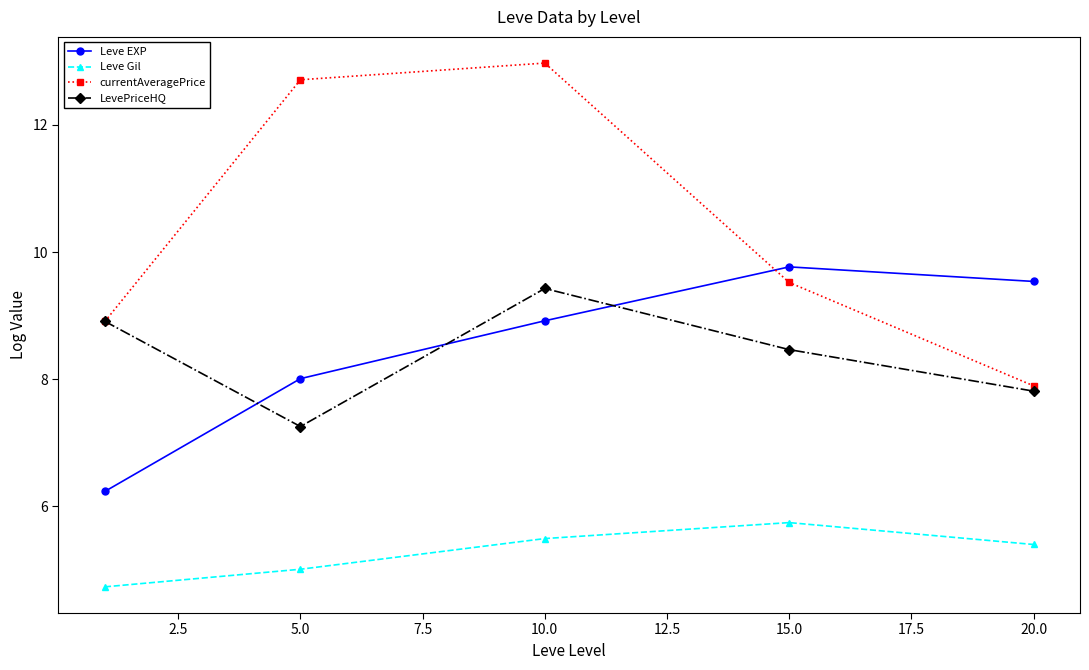

True or false: currentAveragePrice and Leve Gil cross at least once.

False